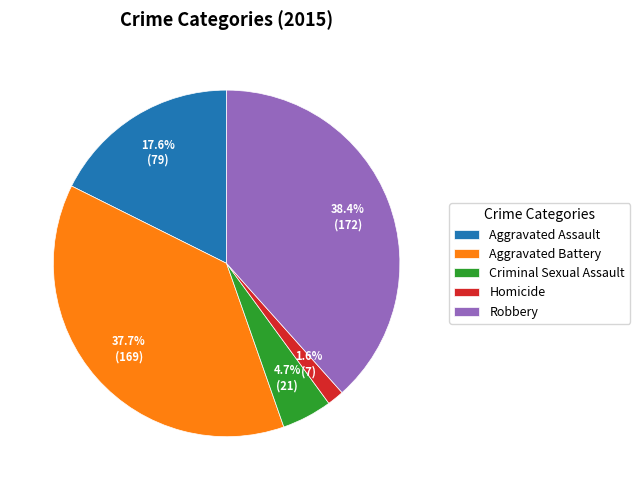

What is the largest slice in the pie chart?

Robbery